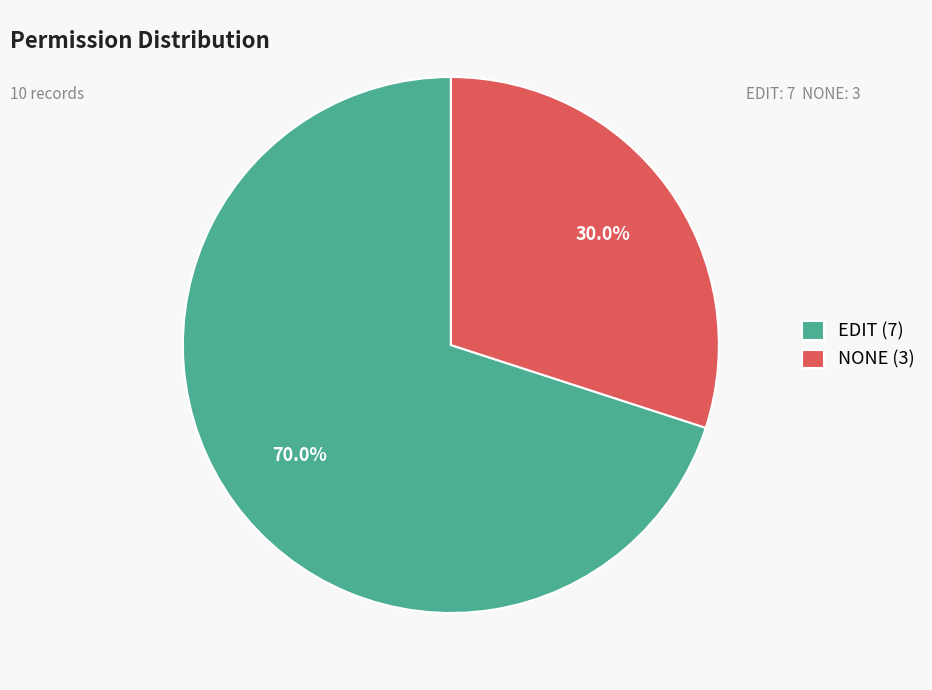

Is the sum of EDIT and NONE greater than half?

Yes